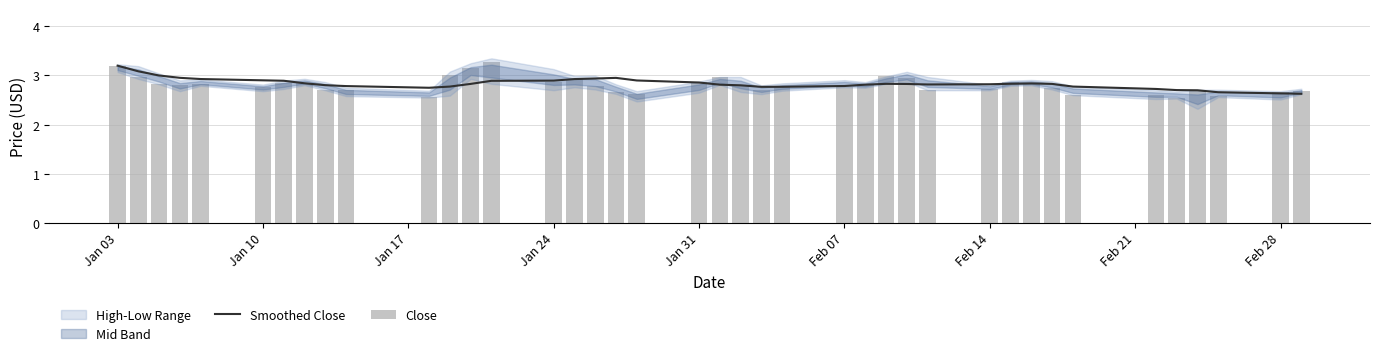

What is the lowest value of the Smoothed Close series?

2.6